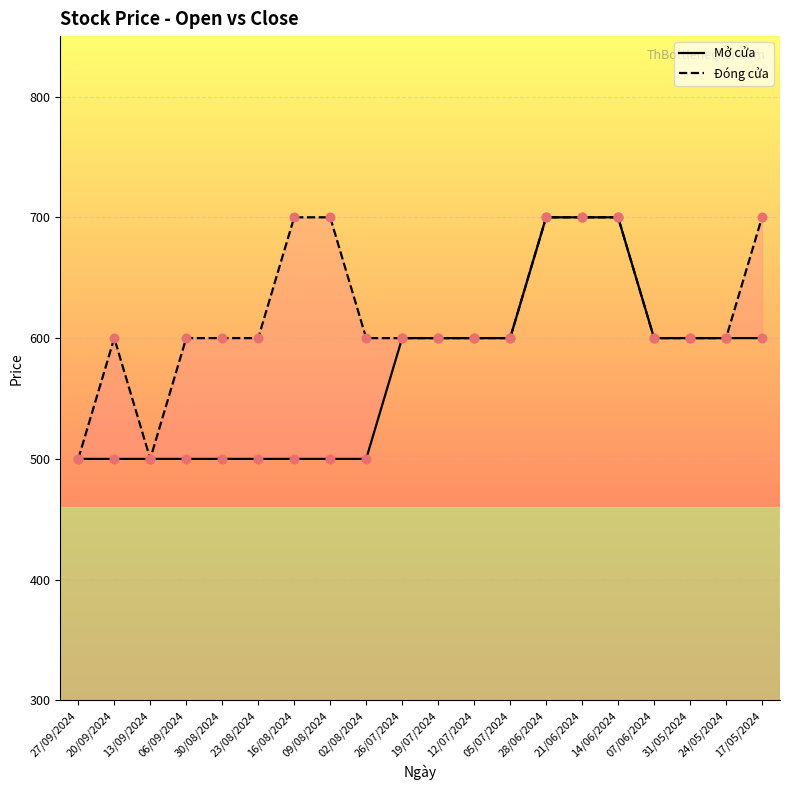

What are all the series names shown in the legend?

Mở cửa, Đóng cửa